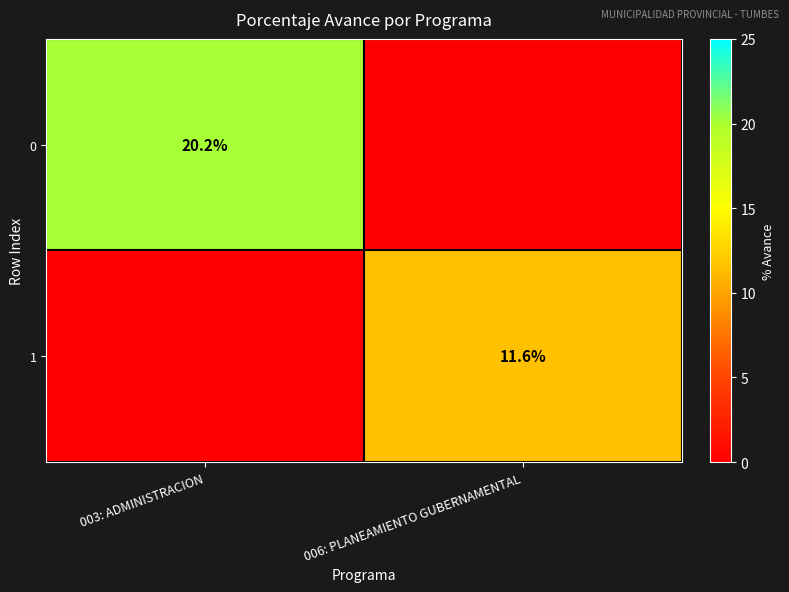

Is the value of 0 at 003: ADMINISTRACION greater than the value of 1 at 006: PLANEAMIENTO GUBERNAMENTAL?

Yes